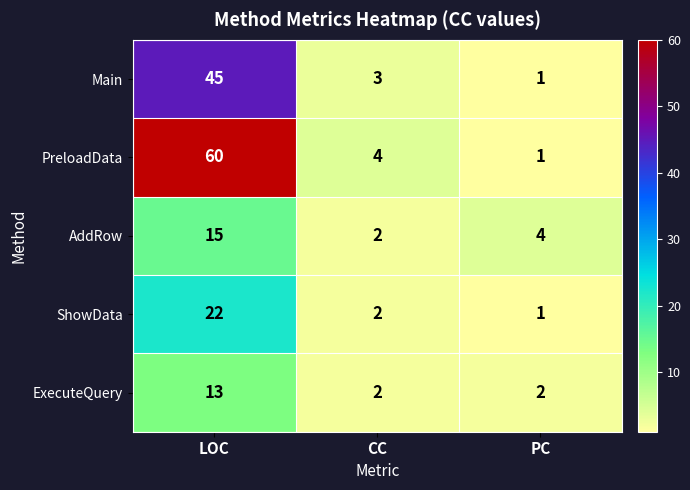

Reading left to right, what are all the values shown in this chart?

Main: LOC=45	CC=3	PC=1
PreloadData: LOC=60	CC=4	PC=1
AddRow: LOC=15	CC=2	PC=4
ShowData: LOC=22	CC=2	PC=1
ExecuteQuery: LOC=13	CC=2	PC=2